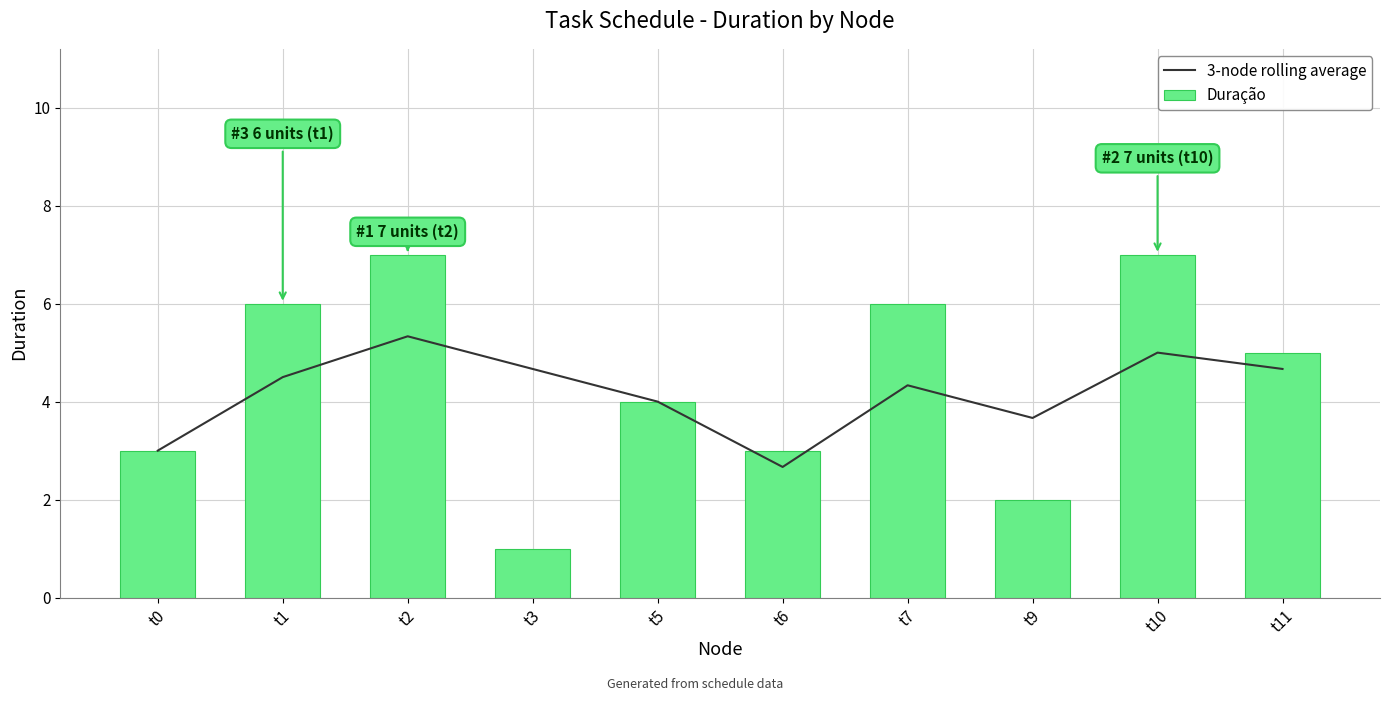

How many values in the Duração series are below 5?

5